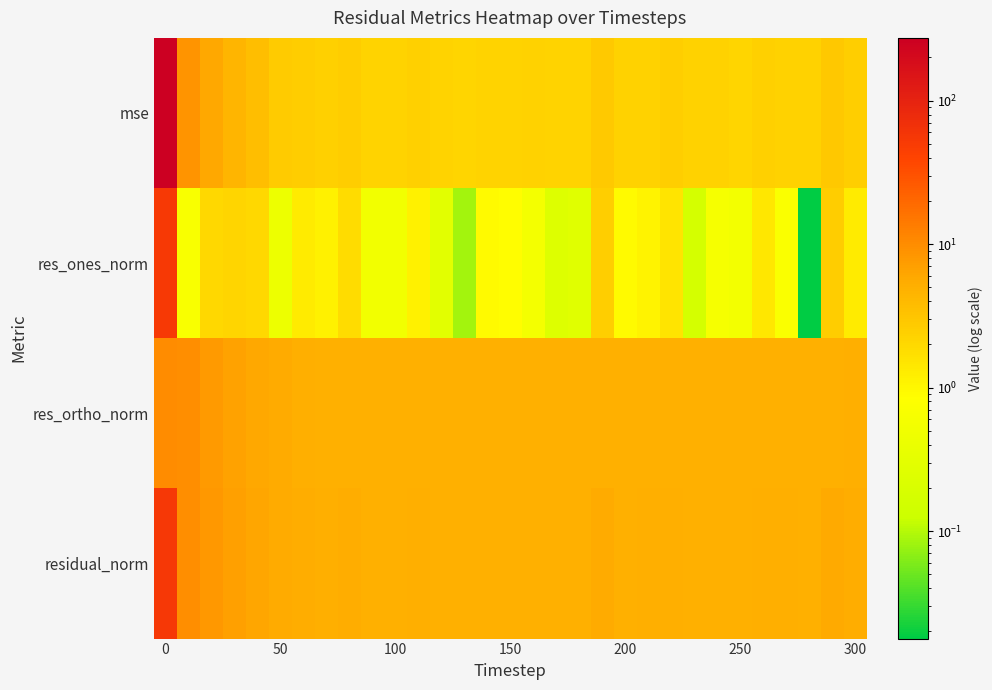

How many data points does each series have?

31